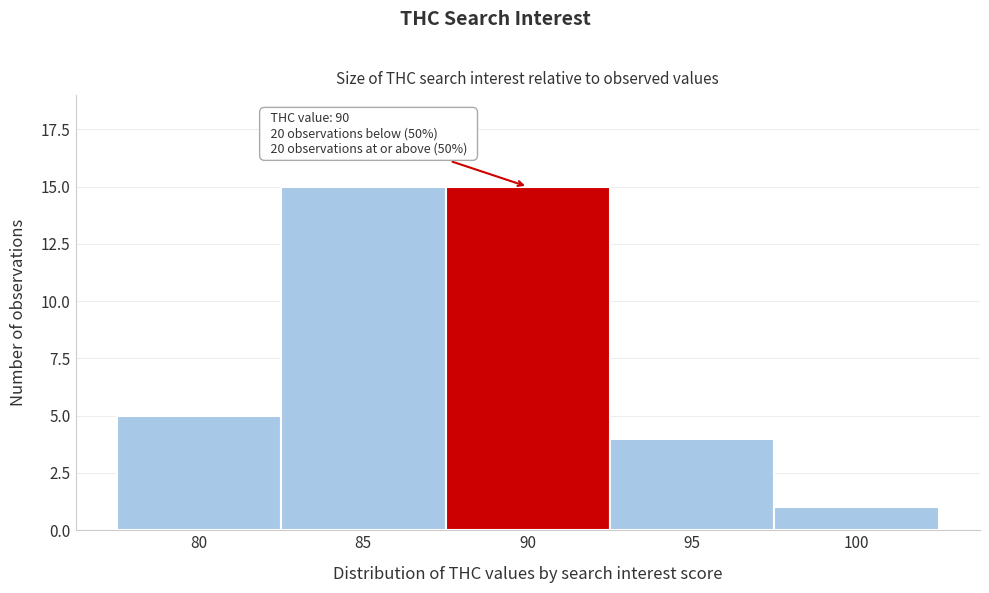

Reading left to right, transcribe all the data shown in this chart.

5	15	15	4	1